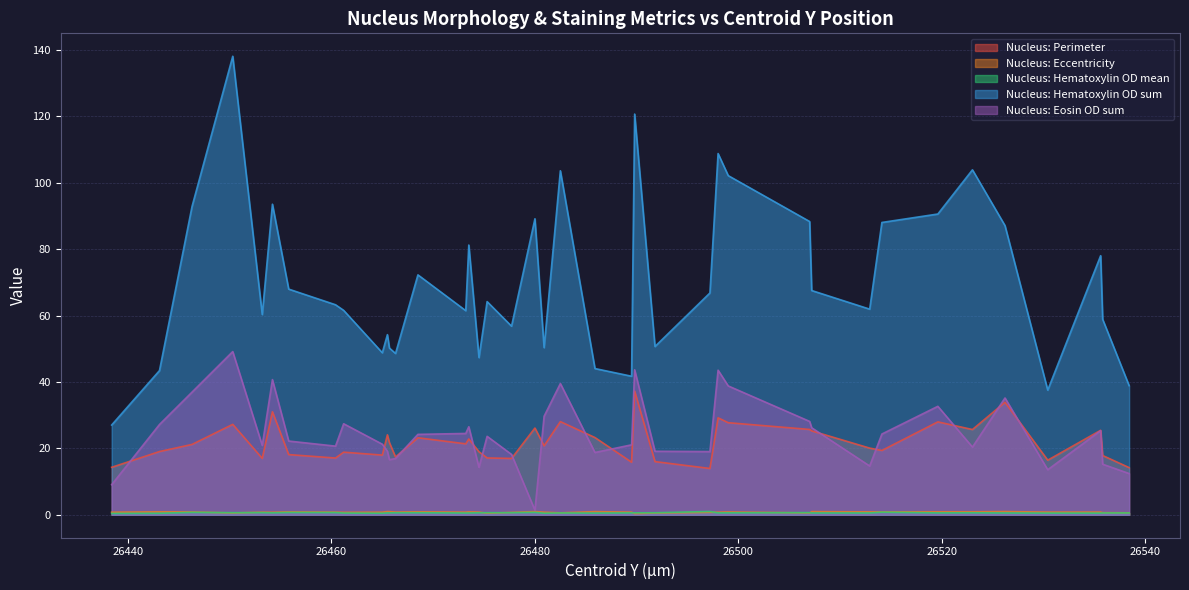

Reading left to right, transcribe all the data shown in this chart.

Nucleus: Perimeter: 26438.4=14.3	26443.1=19.0	26446.3=21.2	26450.3=27.2	26453.2=17.0	26454.2=31.0	26455.8=18.1	26460.4=17.1	26461.2=18.9	26465.0=18.0	26465.5=24.1	26465.7=21.7	26466.3=17.4	26468.5=23.2	26473.2=21.4	26473.5=22.8	26474.5=19.0	26475.3=17.1	26477.7=17.0	26480.0=26.1	26480.9=20.8	26482.5=28.1	26485.9=23.3	26489.5=15.8	26489.8=37.2	26491.8=16.0	26497.2=13.9	26498.0=29.2	26499.0=27.7	26507.0=25.7	26507.2=25.3	26512.9=20.1	26514.1=19.4	26519.6=28.0	26523.0=25.7	26526.2=33.9	26530.4=16.4	26535.6=25.4	26535.8=17.8	26538.4=14.2
Nucleus: Eccentricity: 26438.4=0.8	26443.1=0.9	26446.3=0.9	26450.3=0.5	26453.2=0.8	26454.2=0.8	26455.8=0.9	26460.4=0.8	26461.2=0.7	26465.0=0.8	26465.5=1.0	26465.7=0.9	26466.3=0.8	26468.5=0.9	26473.2=0.8	26473.5=0.9	26474.5=0.8	26475.3=0.5	26477.7=0.7	26480.0=1.0	26480.9=0.8	26482.5=0.6	26485.9=1.0	26489.5=0.8	26489.8=0.4	26491.8=0.5	26497.2=0.7	26498.0=0.8	26499.0=0.9	26507.0=0.6	26507.2=1.0	26512.9=0.9	26514.1=0.9	26519.6=0.9	26523.0=0.9	26526.2=1.0	26530.4=0.8	26535.6=0.8	26535.8=0.6	26538.4=0.6
Nucleus: Hematoxylin OD mean: 26438.4=0.4	26443.1=0.4	26446.3=0.7	26450.3=0.6	26453.2=0.7	26454.2=0.6	26455.8=0.7	26460.4=0.7	26461.2=0.5	26465.0=0.5	26465.5=0.6	26465.7=0.6	26466.3=0.6	26468.5=0.6	26473.2=0.5	26473.5=0.5	26474.5=0.6	26475.3=0.6	26477.7=0.6	26480.0=0.7	26480.9=0.5	26482.5=0.6	26485.9=0.5	26489.5=0.6	26489.8=0.6	26491.8=0.6	26497.2=1.0	26498.0=0.6	26499.0=0.6	26507.0=0.7	26507.2=0.5	26512.9=0.5	26514.1=0.8	26519.6=0.6	26523.0=0.6	26526.2=0.5	26530.4=0.5	26535.6=0.5	26535.8=0.6	26538.4=0.6
Nucleus: Hematoxylin OD sum: 26438.4=27.0	26443.1=43.4	26446.3=92.8	26450.3=138.0	26453.2=60.3	26454.2=93.5	26455.8=67.9	26460.4=63.2	26461.2=61.5	26465.0=48.8	26465.5=54.2	26465.7=50.2	26466.3=48.6	26468.5=72.2	26473.2=61.5	26473.5=81.2	26474.5=47.3	26475.3=64.2	26477.7=56.8	26480.0=89.1	26480.9=50.3	26482.5=103.6	26485.9=44.0	26489.5=41.7	26489.8=120.6	26491.8=50.7	26497.2=66.8	26498.0=108.8	26499.0=102.1	26507.0=88.3	26507.2=67.5	26512.9=61.9	26514.1=88.0	26519.6=90.6	26523.0=103.9	26526.2=87.1	26530.4=37.5	26535.6=78.0	26535.8=58.8	26538.4=38.9
Nucleus: Eosin OD sum: 26438.4=9.1	26443.1=27.2	26446.3=36.9	26450.3=49.1	26453.2=20.9	26454.2=40.7	26455.8=22.2	26460.4=20.7	26461.2=27.4	26465.0=21.3	26465.5=19.1	26465.7=16.6	26466.3=16.9	26468.5=24.2	26473.2=24.5	26473.5=26.5	26474.5=14.3	26475.3=23.6	26477.7=18.2	26480.0=1.4	26480.9=29.7	26482.5=39.5	26485.9=18.8	26489.5=21.1	26489.8=43.7	26491.8=19.1	26497.2=19.0	26498.0=43.5	26499.0=38.8	26507.0=28.1	26507.2=26.2	26512.9=14.7	26514.1=24.3	26519.6=32.7	26523.0=20.4	26526.2=35.2	26530.4=13.6	26535.6=25.3	26535.8=15.2	26538.4=12.4